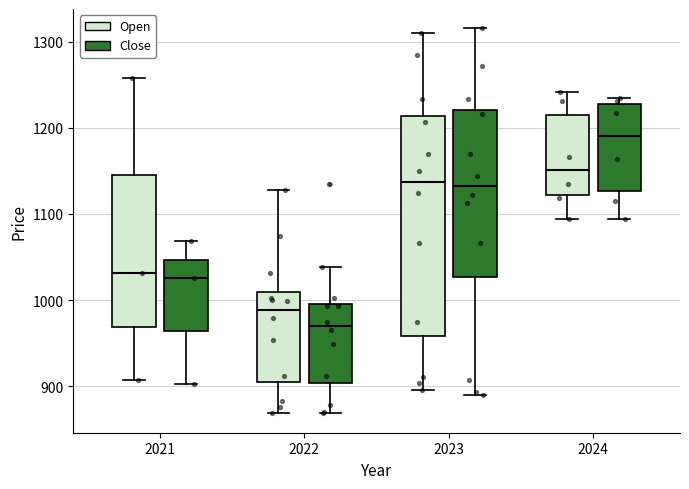

Which box is the tallest, from its lower edge to its upper edge?

2023 (Open)